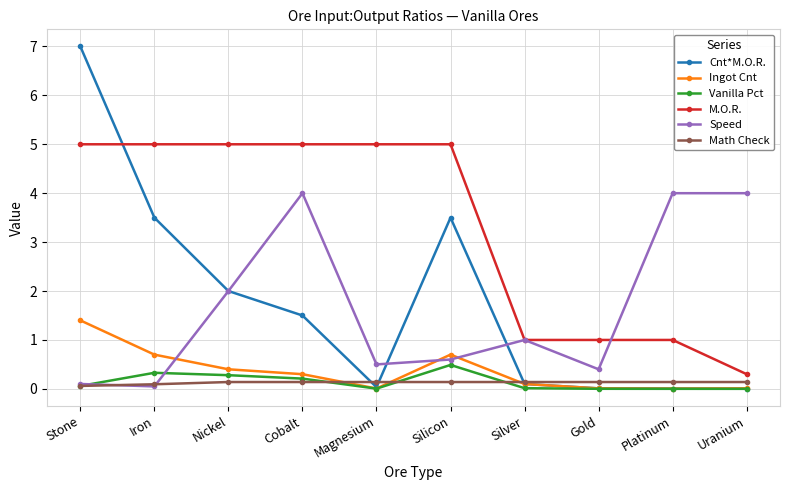

At which category is the sum across all series the highest?

Stone